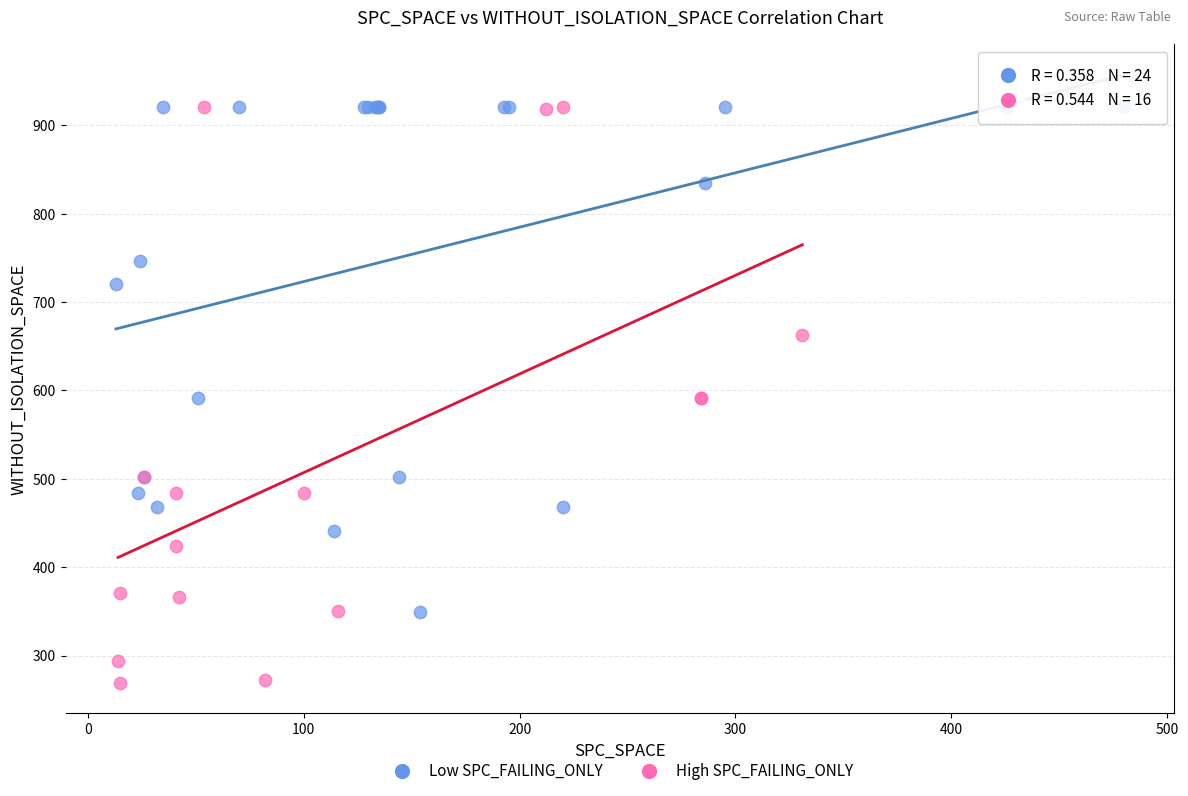

Which series reaches the minimum Y coordinate?

High SPC_FAILING_ONLY